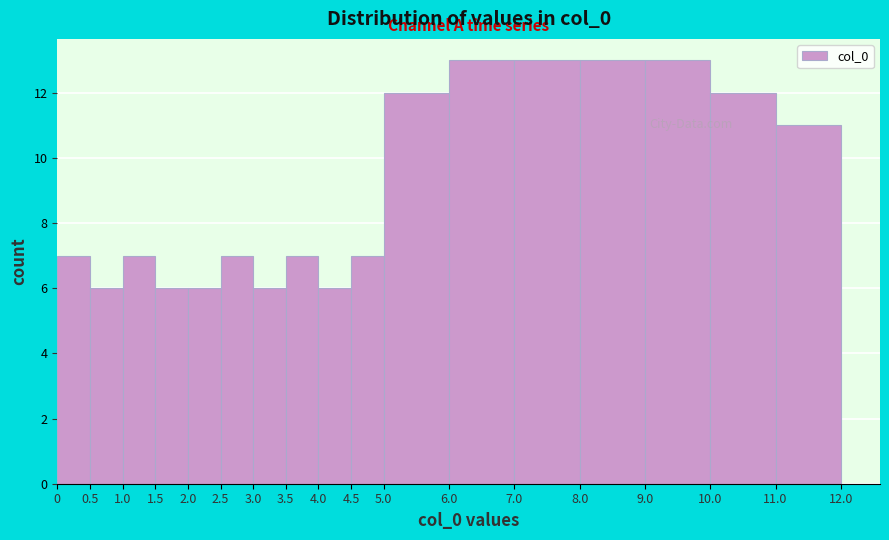

What is the height of the bar covering 5.0 to 6.0 on the x-axis? The values are not printed on the chart, so give them approximately, as read against the axis.

12